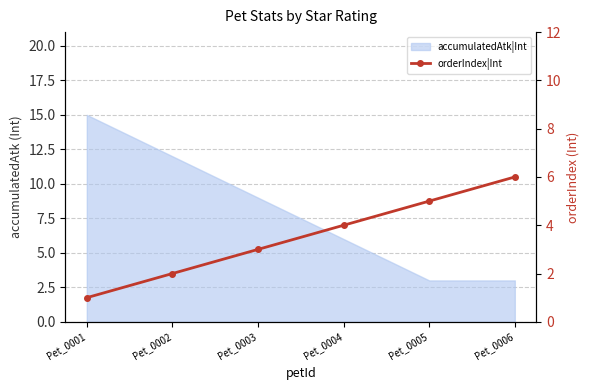

Which category has the highest value across all series?

Pet_0006